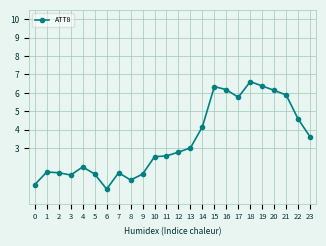

The value at 2 is 2.5. True or false?

False